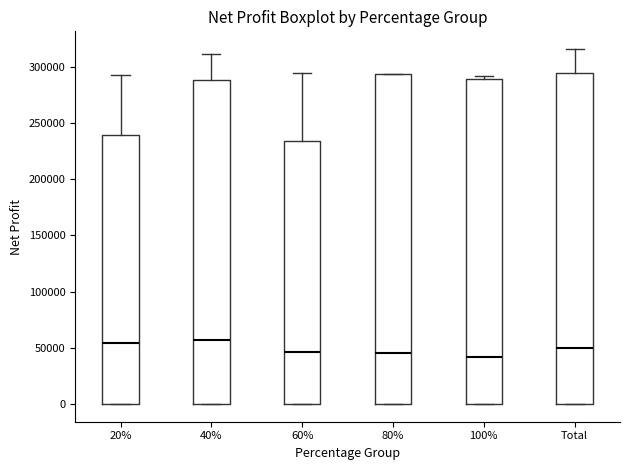

Where is the lower edge of the box for 40% on the y-axis? The values are not printed on the chart, so give them approximately, as read against the axis.

0